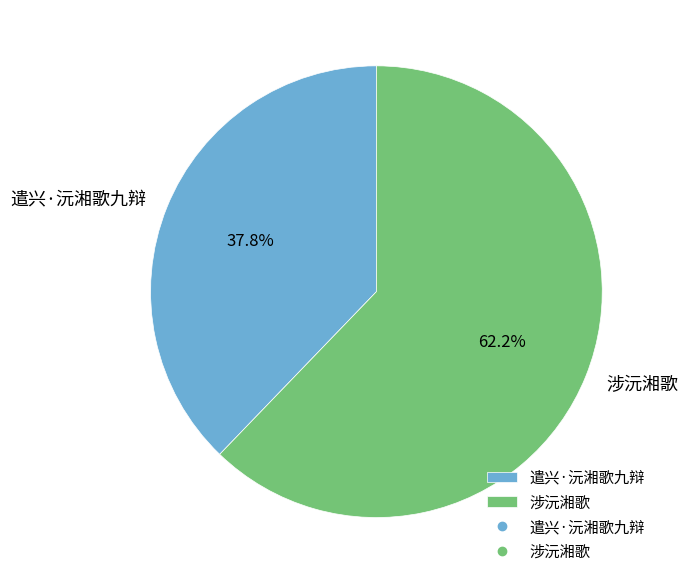

The 遣兴·沅湘歌九辩 slice represents 38% of the pie. True or false?

True